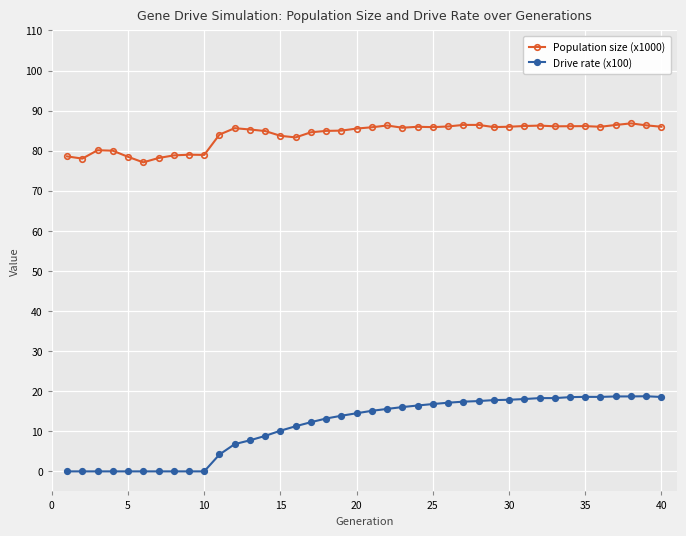

How many lines are shown in the chart?

2